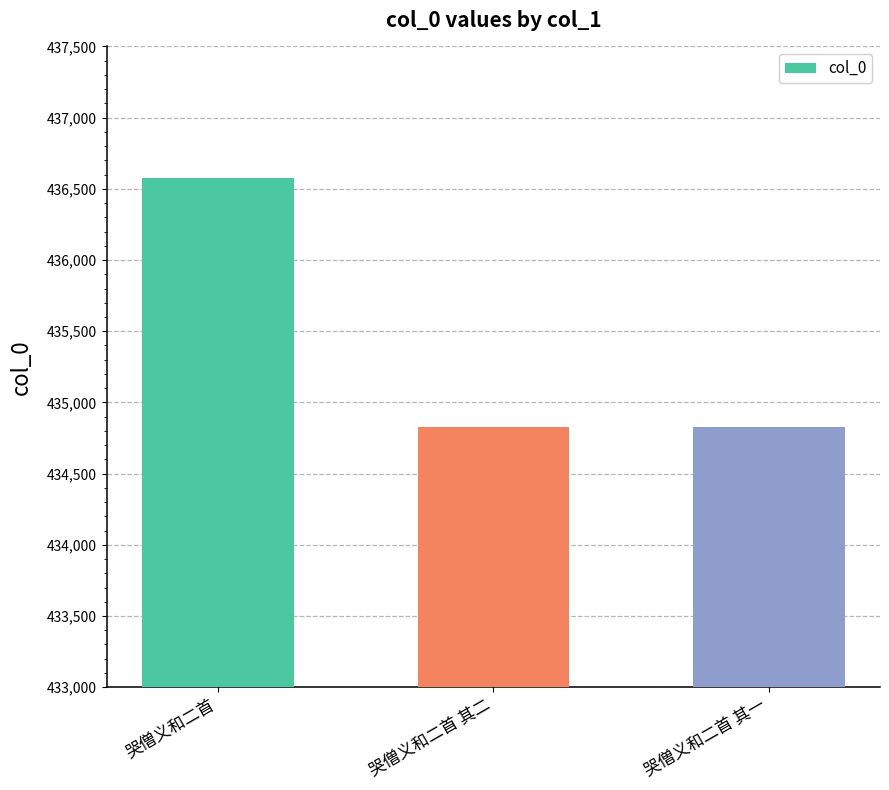

What value does the data have at 哭僧义和二首 其二?

434827